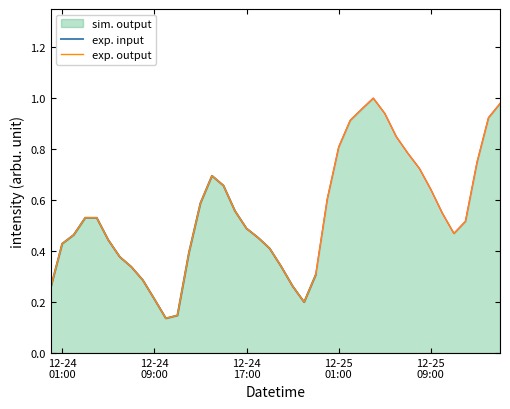

Does the chart have visible grid lines?

No